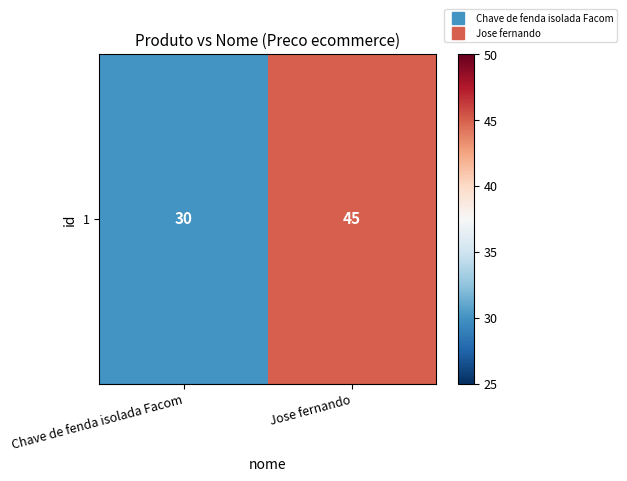

List the labels in order of value, largest first.

Jose fernando, Chave de fenda isolada Facom